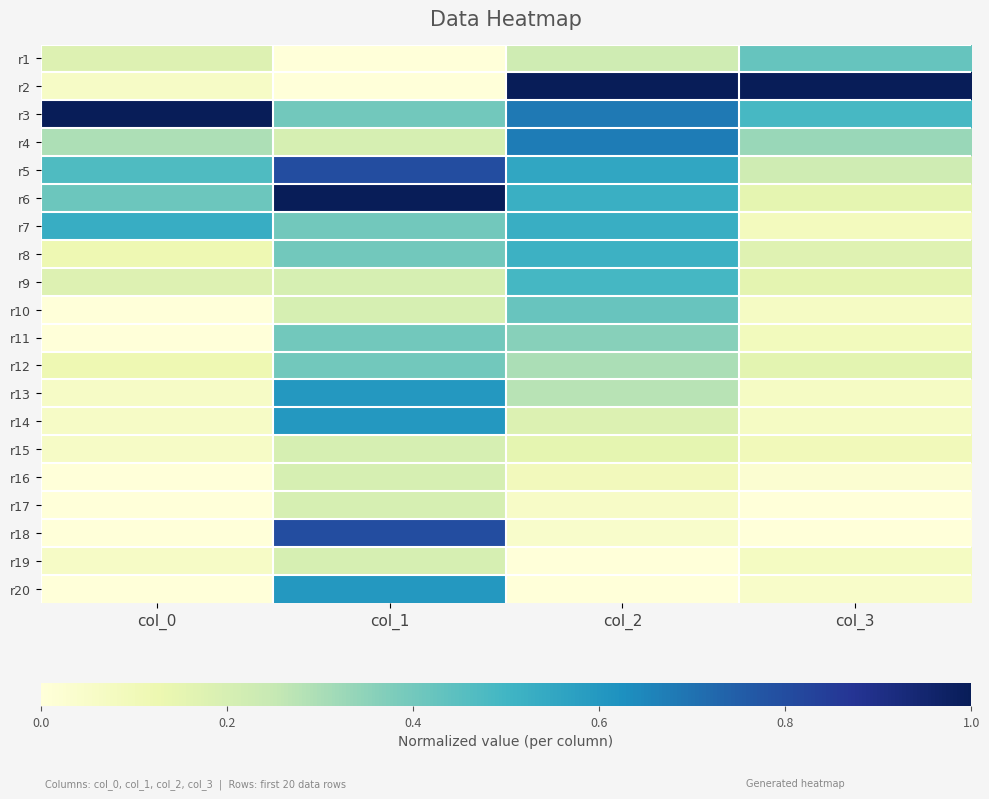

Which series has the largest total across all categories?

r3